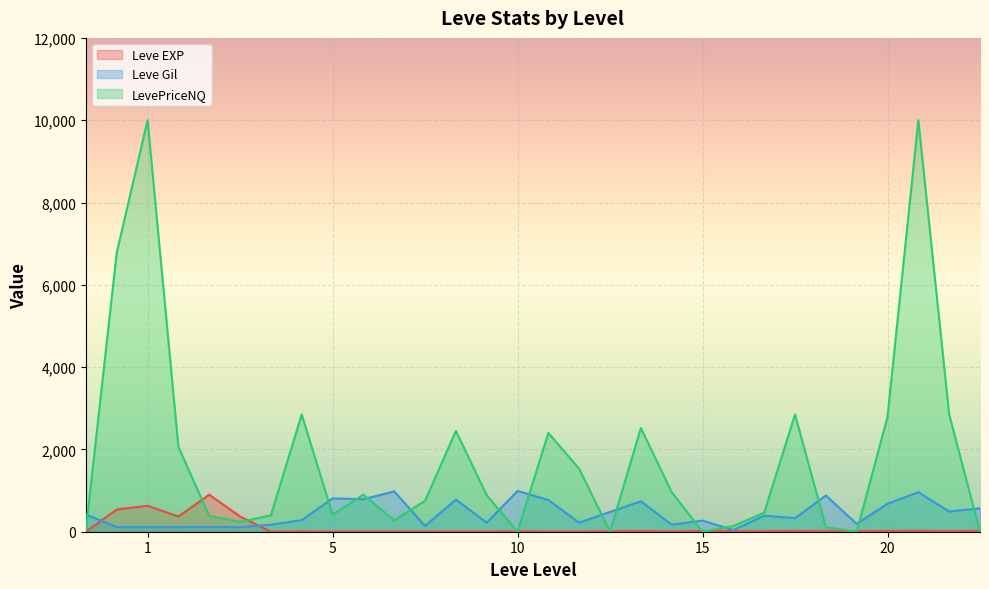

Which series has the widest spread of values?

LevePriceNQ